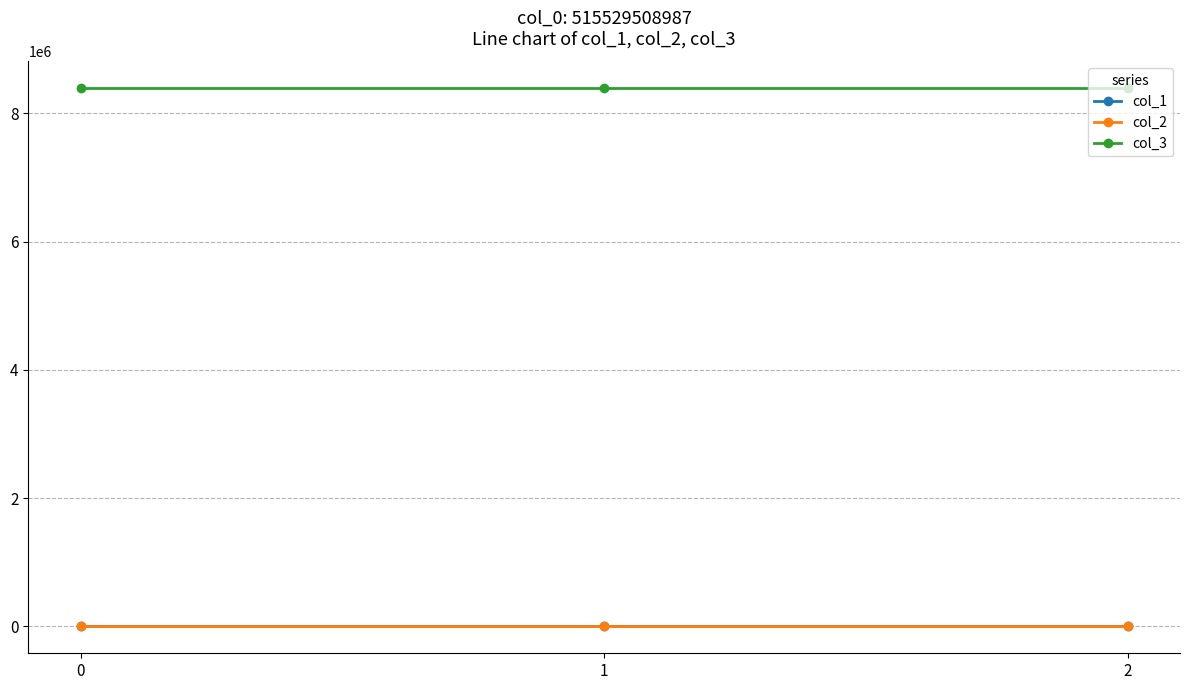

What is the highest value of the col_3 series?

8388736.0